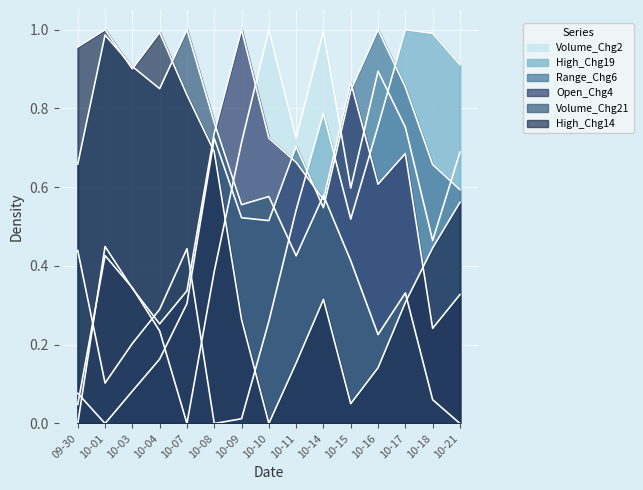

At how many categories does at least one series exceed 0?

15